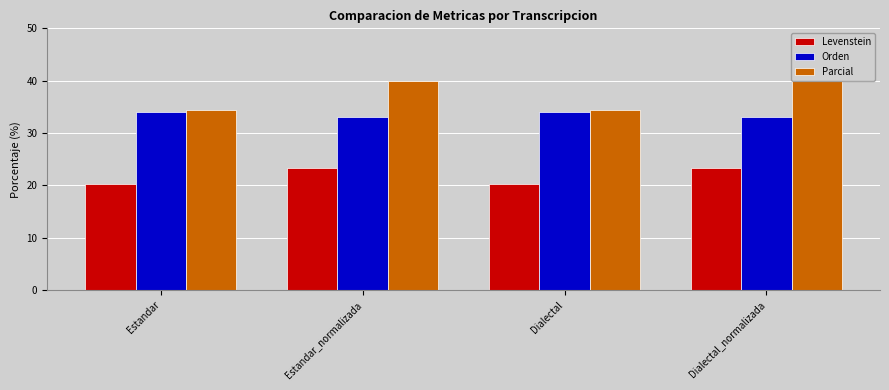

Reading left to right, transcribe all the data shown in this chart.

Levenstein: 20.2	23.3	20.2	23.3
Orden: 34.0	33.1	34.0	33.1
Parcial: 34.5	40.0	34.5	40.0